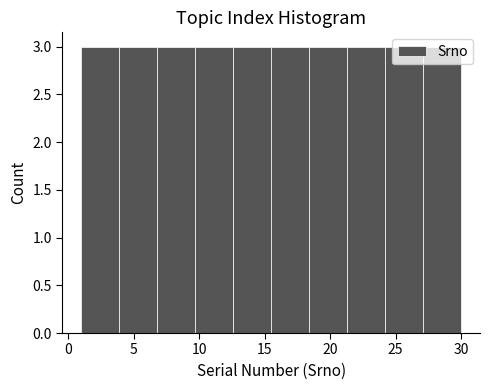

Reading left to right, list every bar in this chart as the range it spans on the x-axis followed by its height. Neither the bar edges nor the heights are printed on the chart, so give them approximately, as read against the axes.

1.0 to 3.9: 3
3.9 to 6.8: 3
6.8 to 9.7: 3
9.7 to 12.6: 3
12.6 to 15.5: 3
15.5 to 18.4: 3
18.4 to 21.3: 3
21.3 to 24.2: 3
24.2 to 27.1: 3
27.1 to 30.0: 3